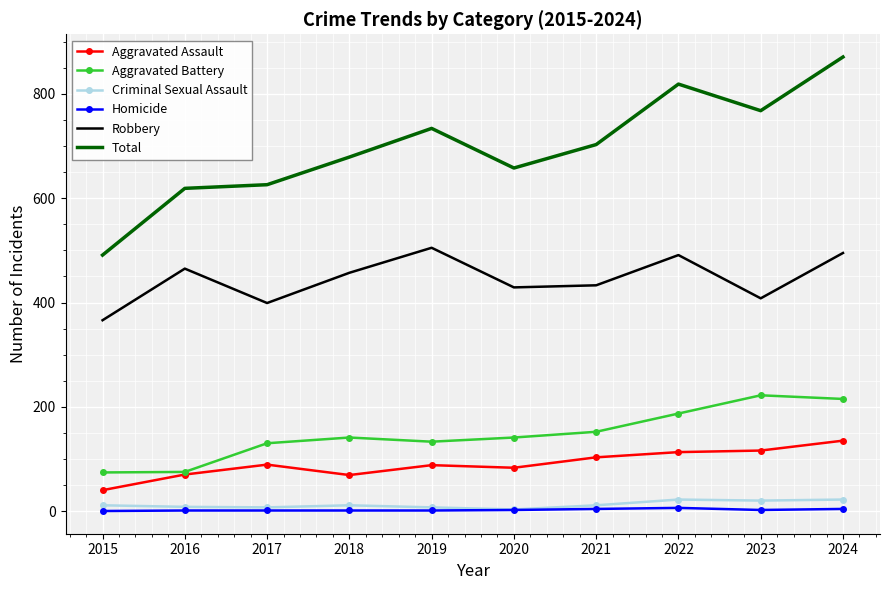

Which series changed the most between 2015 and 2023?

Total